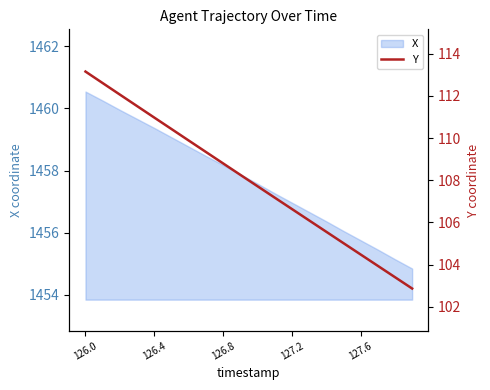

Where does the data first go above 108?

126.0